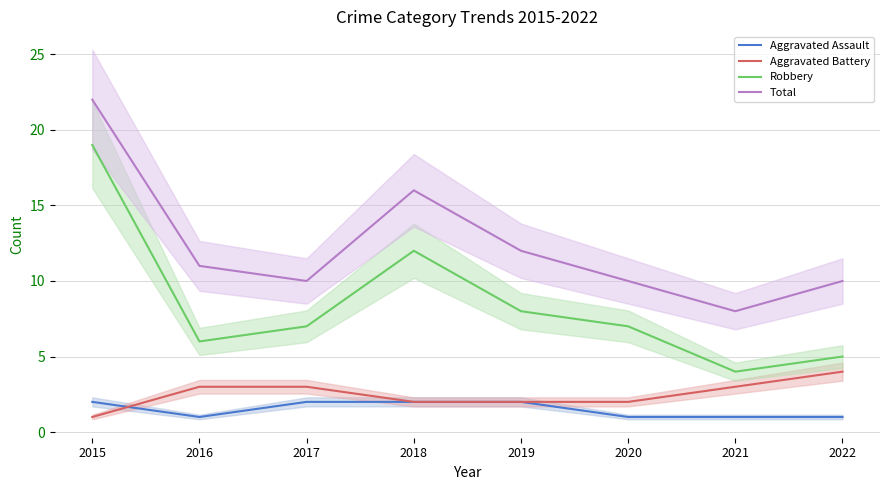

Reading left to right, what are all the values shown in this chart?

Aggravated Assault: 2	1	2	2	2	1	1	1
Aggravated Battery: 1	3	3	2	2	2	3	4
Robbery: 19	6	7	12	8	7	4	5
Total: 22	11	10	16	12	10	8	10